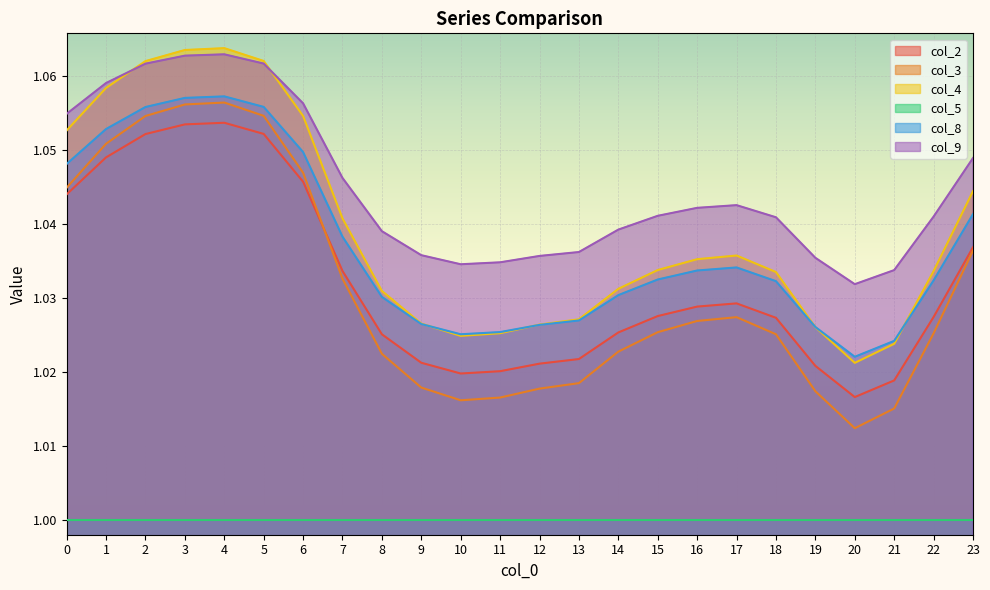

What is the sum of all col_4 values?

24.9